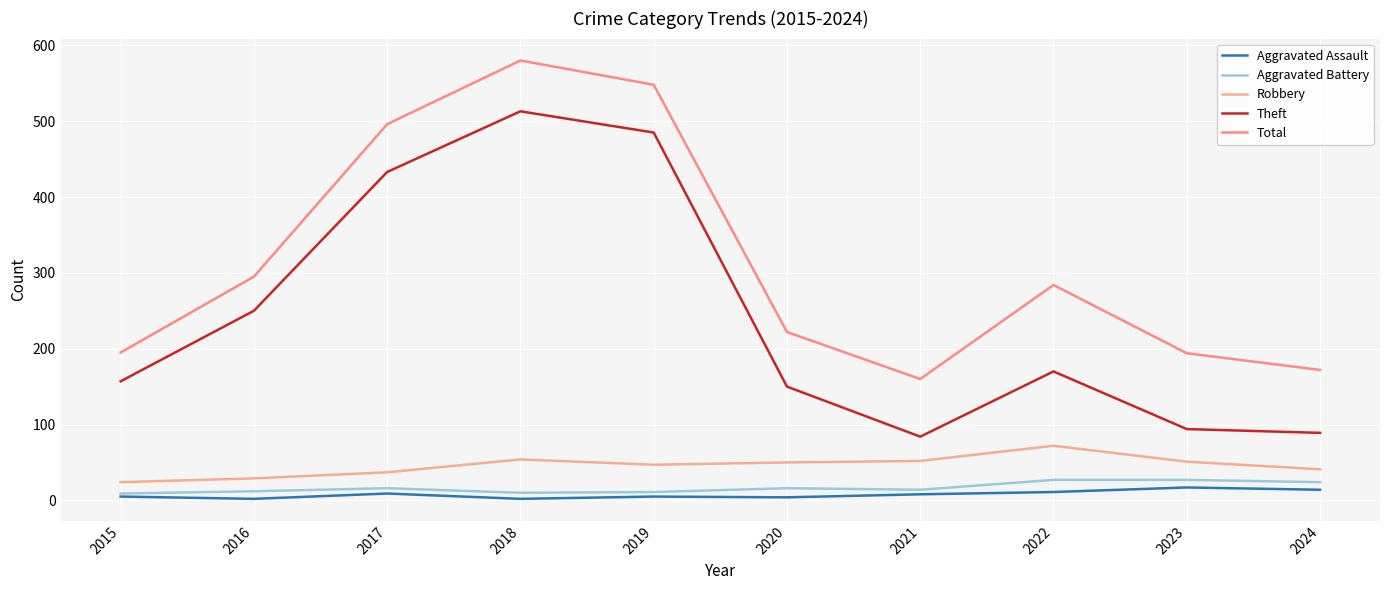

What is the difference between the second highest and minimum values in the Aggravated Battery series?

18